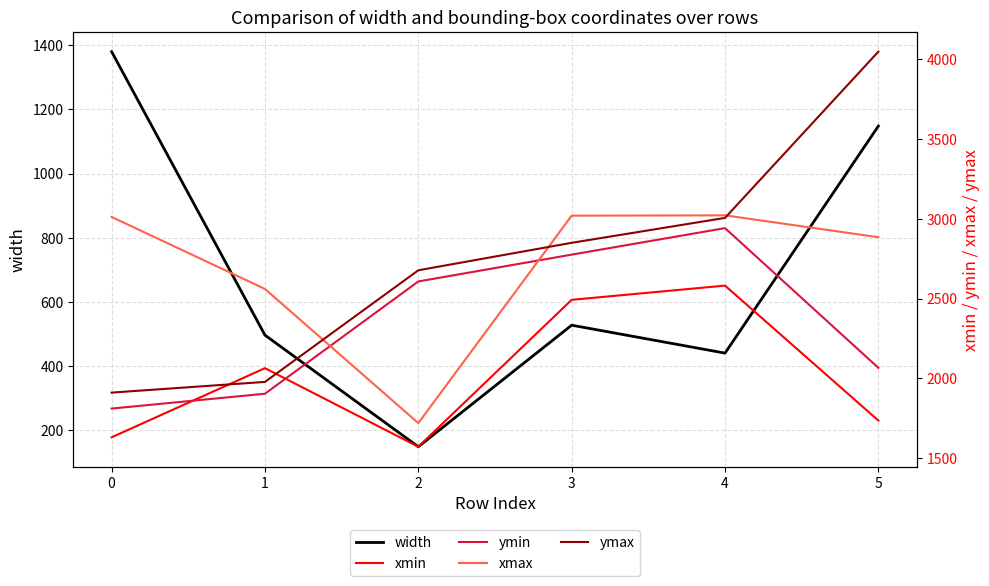

Rank the series by their maximum value, from highest to lowest.

ymax, xmax, ymin, xmin, width